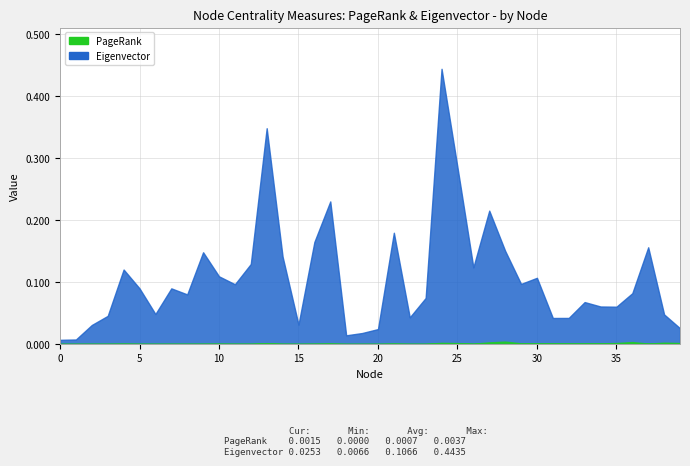

True or false: PageRank and Eigenvector intersect in this chart.

False